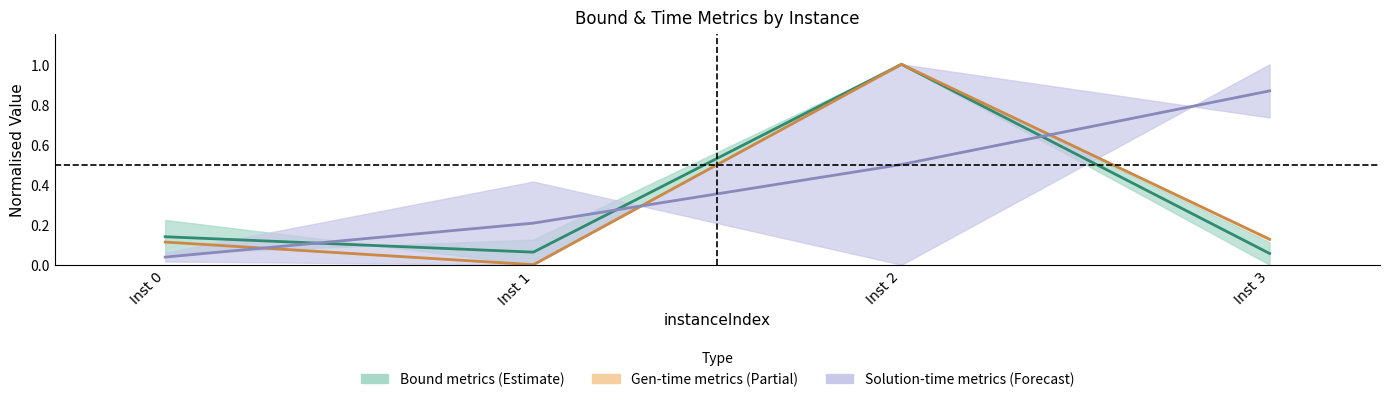

True or false: Solution-time centre (purple) and Bound centre (teal) cross at least once.

True